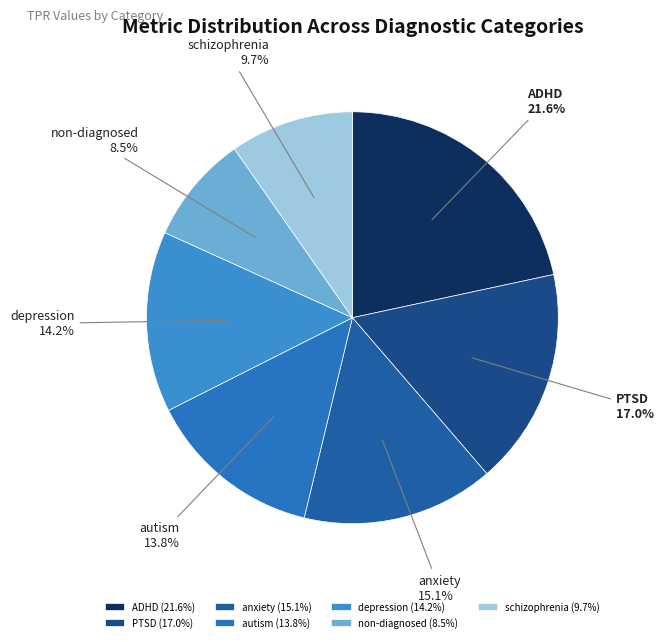

Count the number of slices in the pie.

7